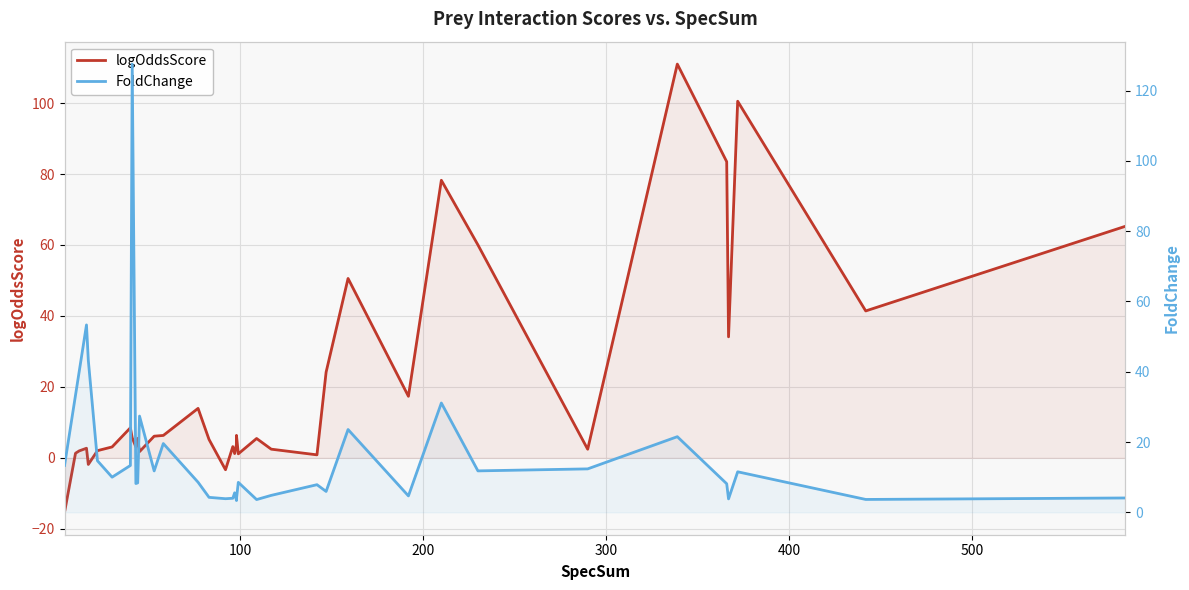

Which series has the largest range (max minus min)?

logOddsScore